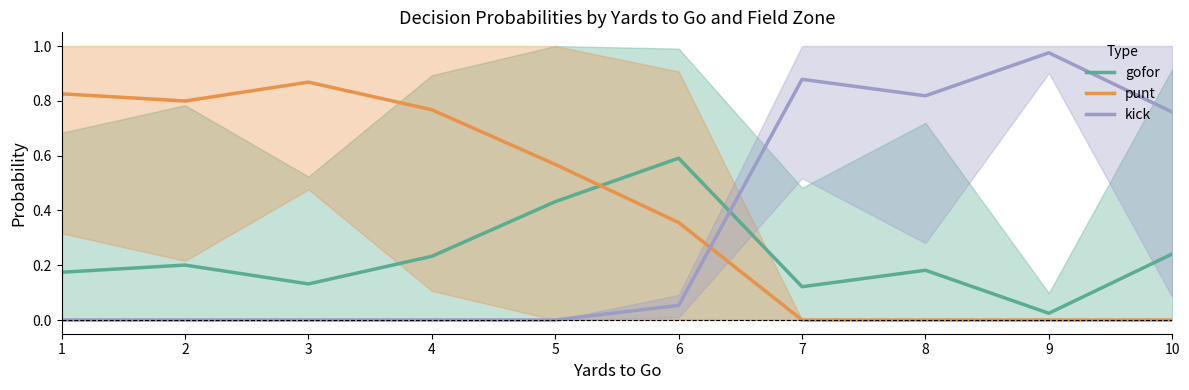

What is the approximate value of punt at 2?

0.8